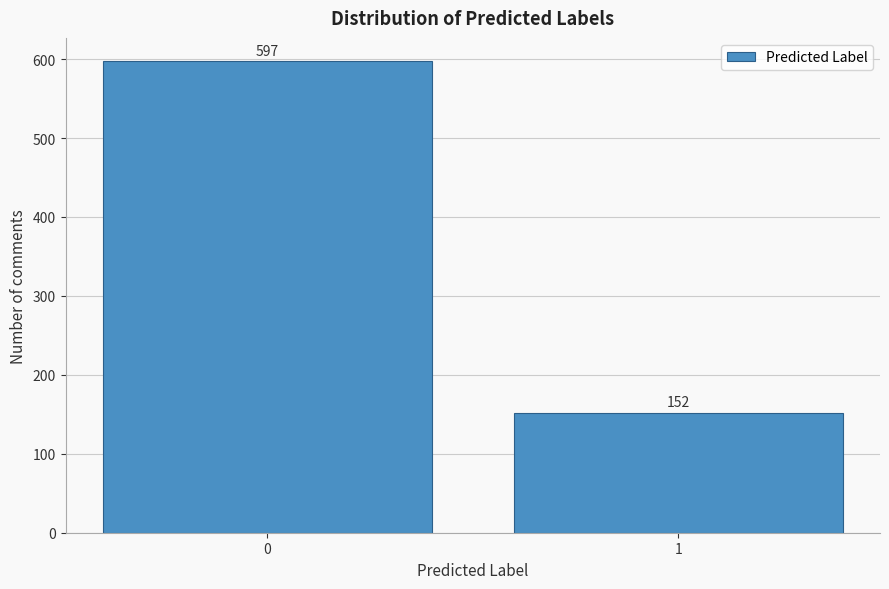

Reading right to left, what are all the values shown in this chart?

1=152	0=597